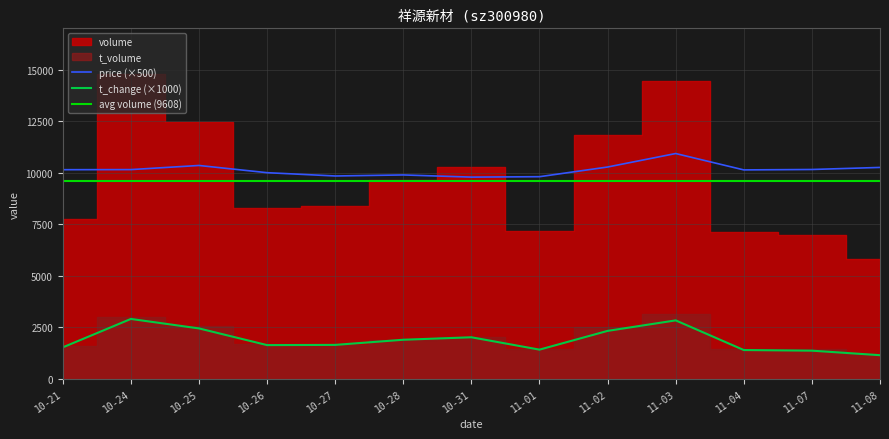

Which series has the widest spread of values?

volume